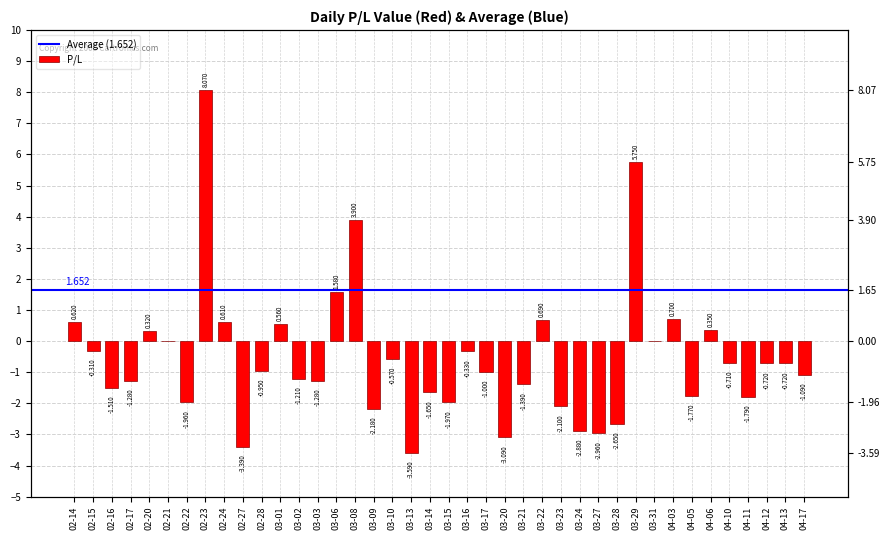

How many data points are above 0?

11